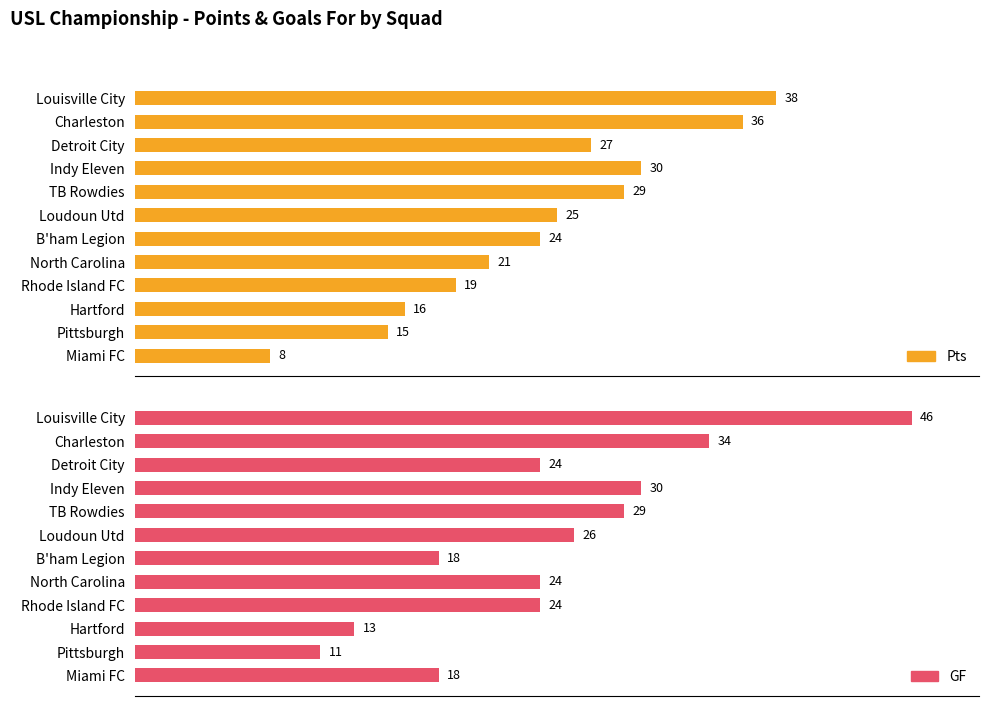

What is the spread (max minus min) of values at 10?

2